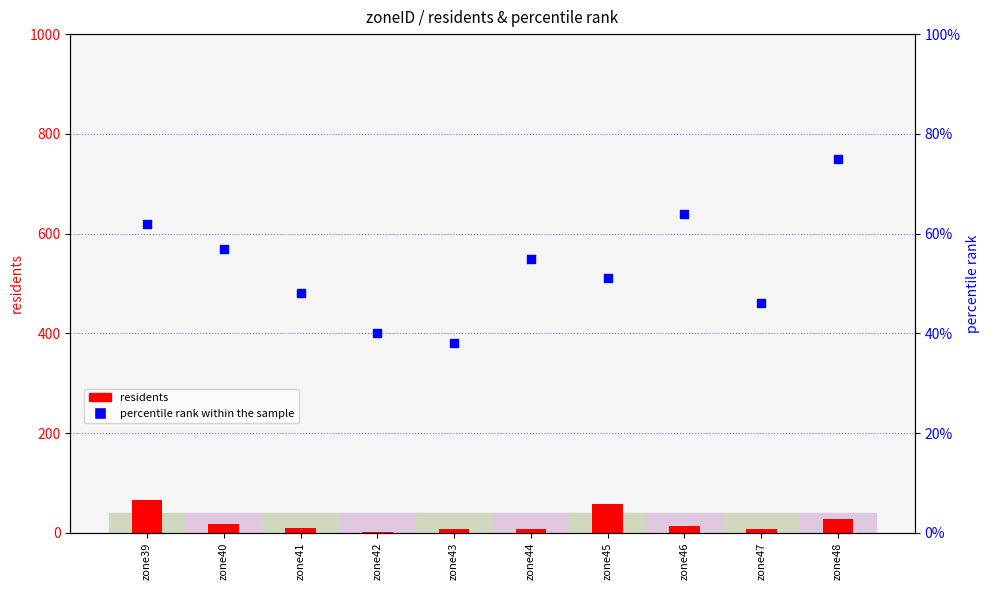

Is the value of percentile rank within the sample at zone39 greater than the value of residents at zone47?

Yes